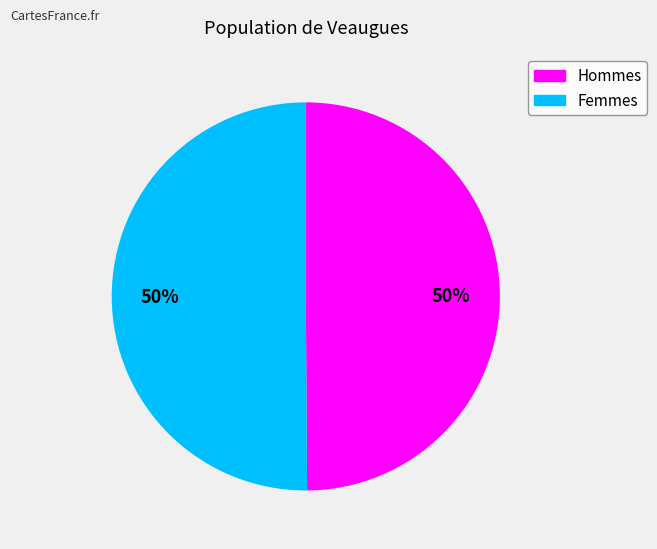

To the nearest percent, what is the average slice percentage?

50%